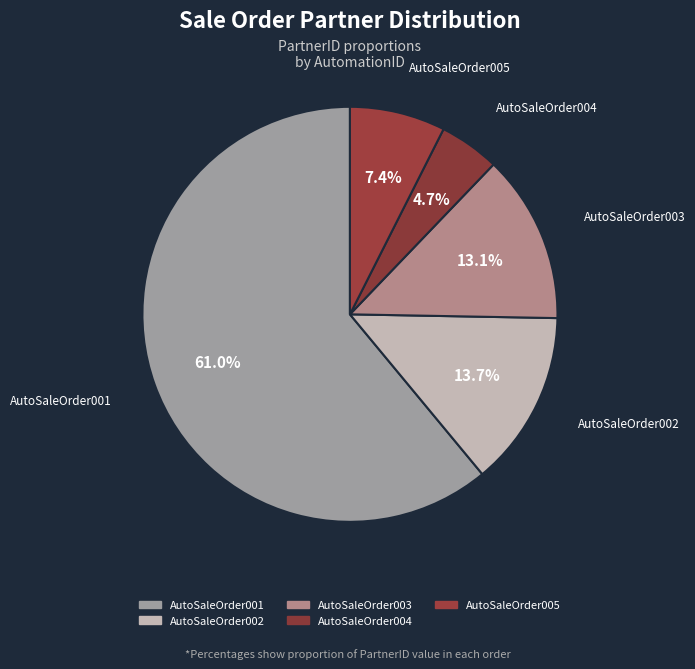

Is it true that AutoSaleOrder005 is 1% of the pie?

False